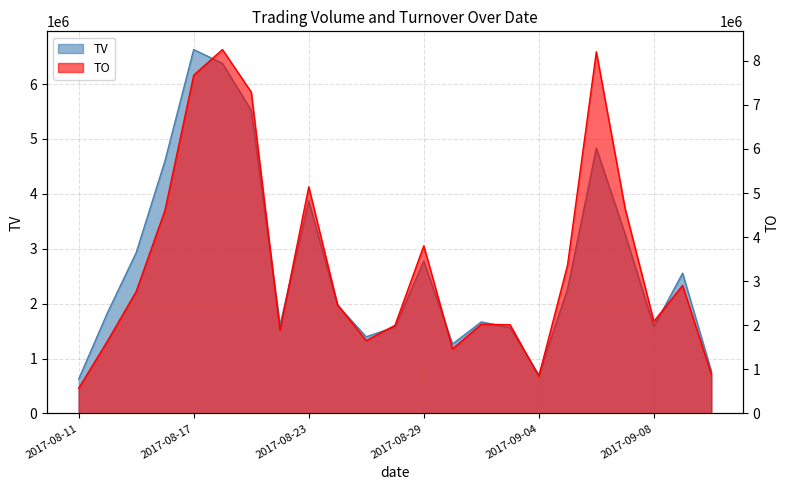

The value of TV at 2017-08-16 is 4600000. True or false?

True